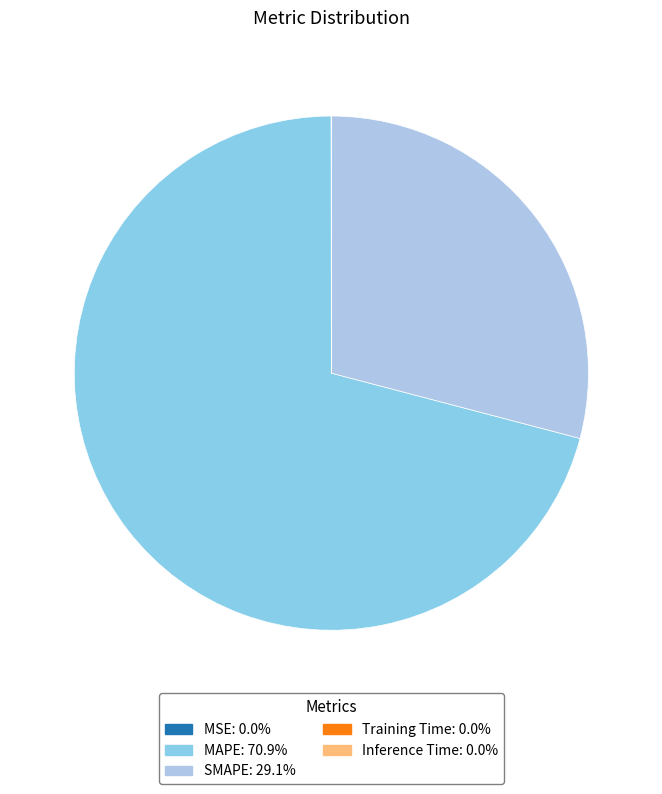

To the nearest percent, what is the average slice percentage?

20%